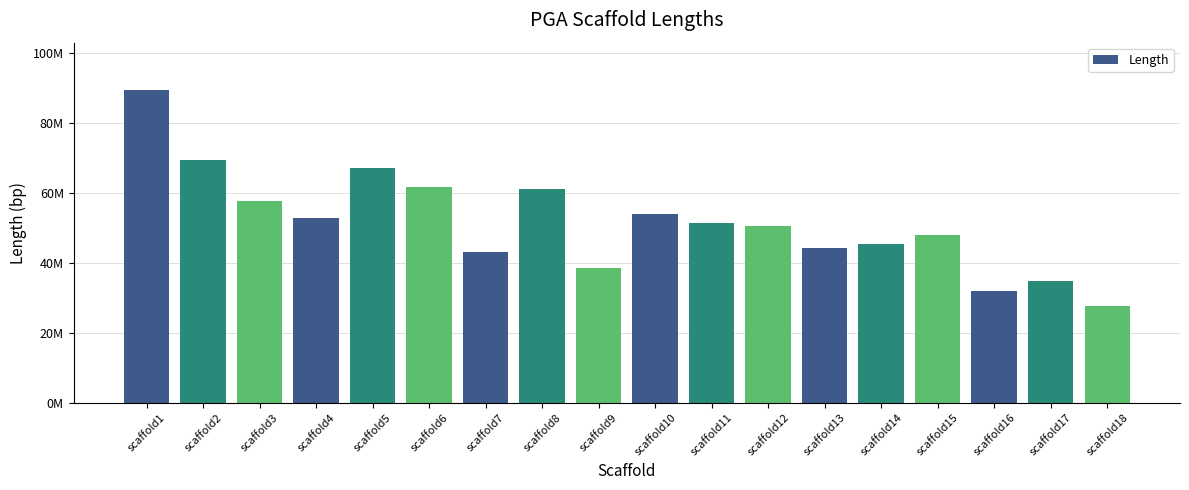

Which has a higher value, scaffold2 or scaffold7?

scaffold2